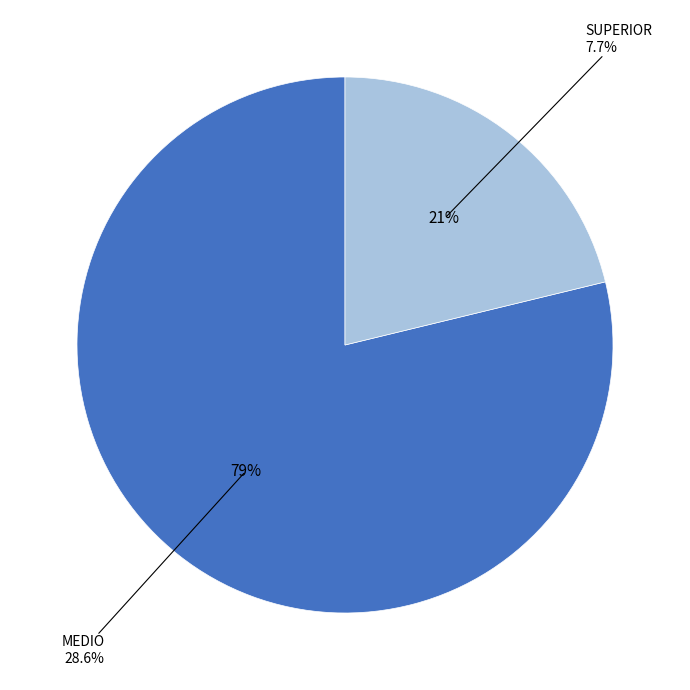

Is MEDIO the majority of the pie?

Yes